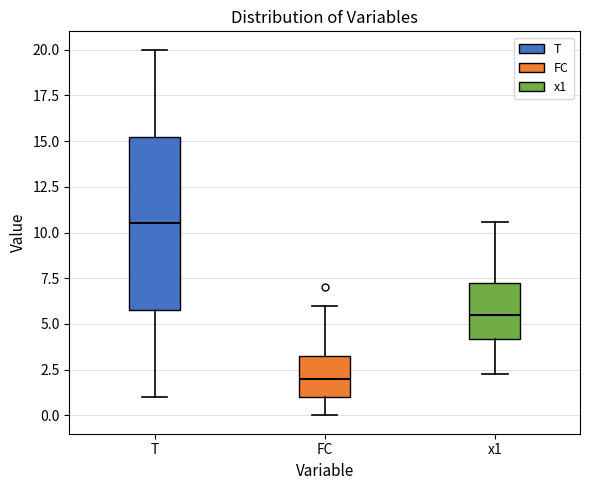

Comparing the boxes themselves (not the whiskers), which one is the tallest?

T